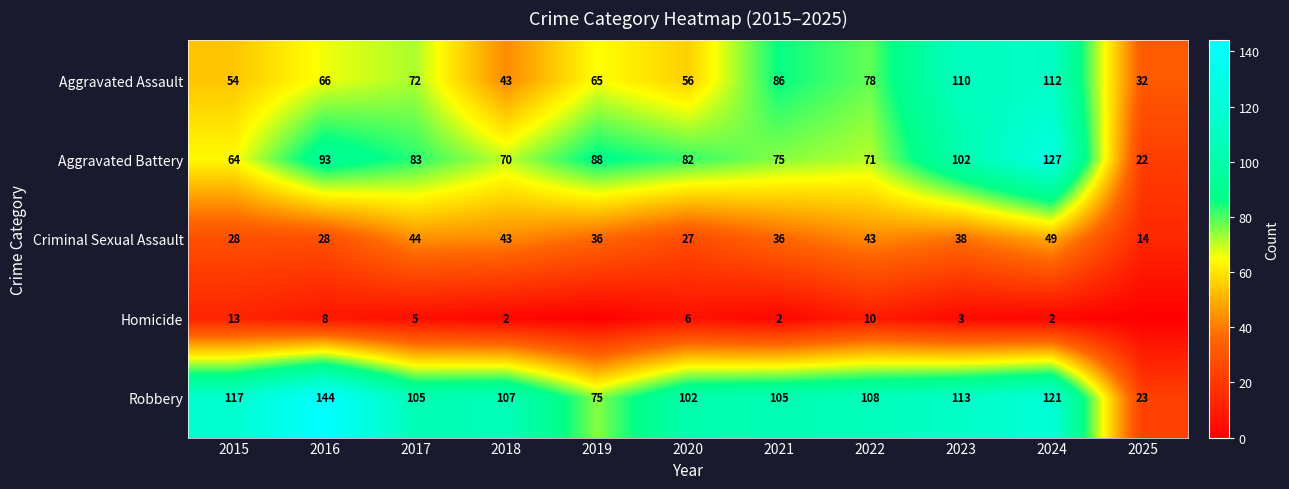

What is the lowest value of the Criminal Sexual Assault series?

14